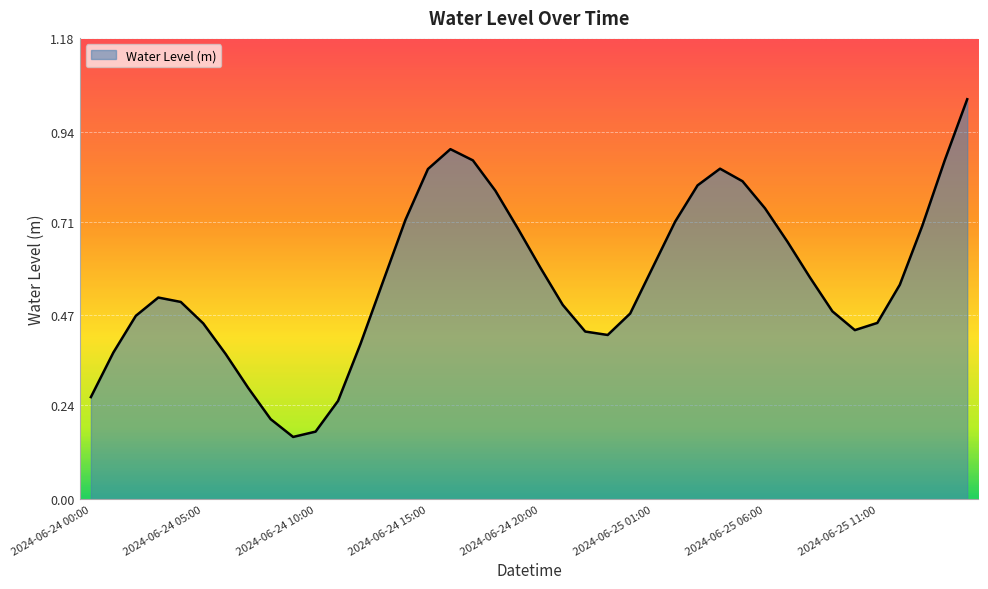

Is this an area chart (filled region under the line)?

Yes